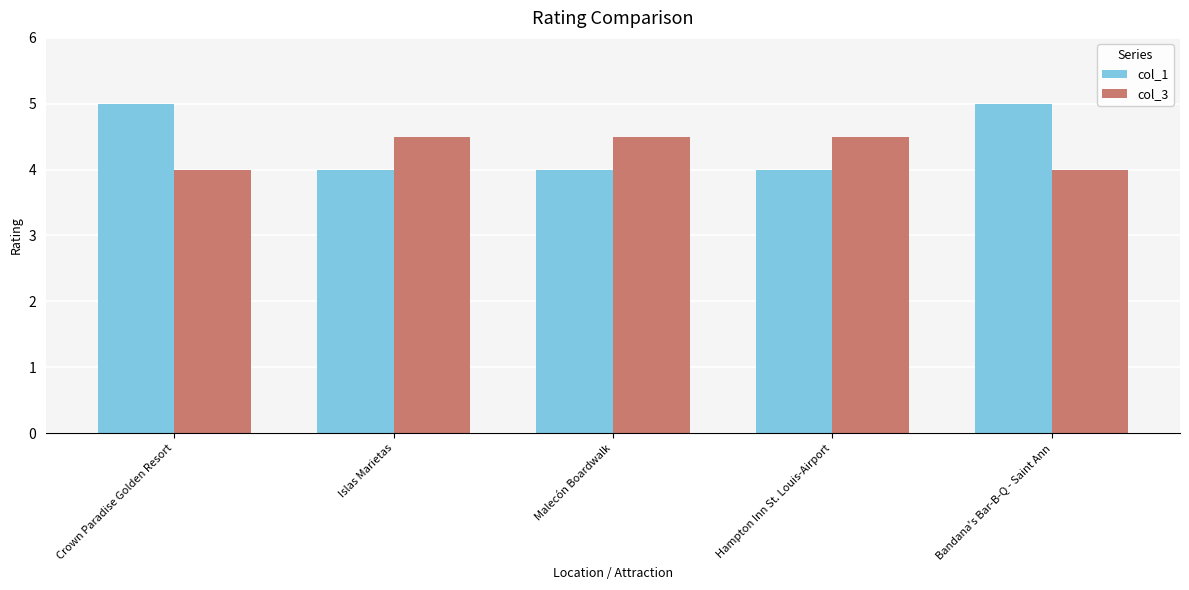

What is the label of the 5th bar from the right?

Crown Paradise Golden Resort